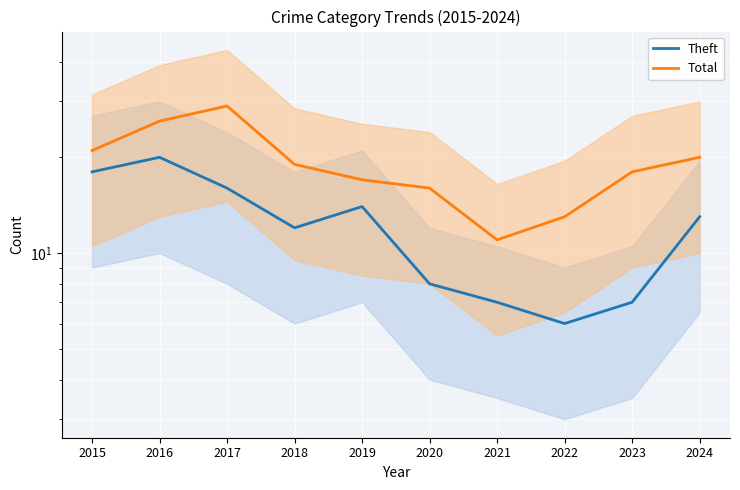

Where is Total nearest to the value 20?

2024